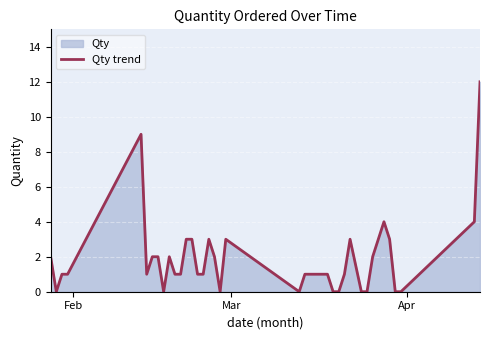

What is the greatest value displayed?

12